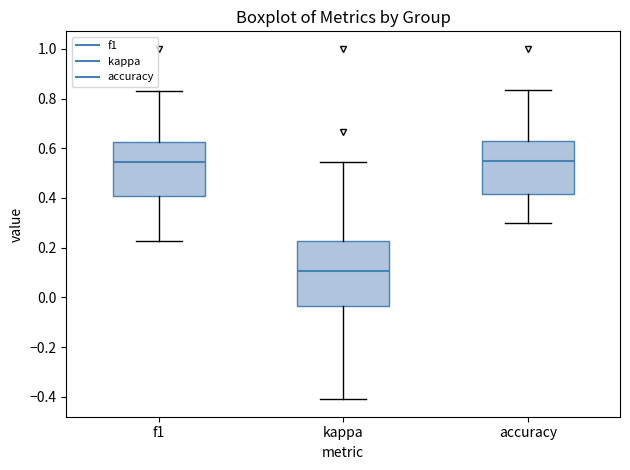

Reading left to right, read every box against the y-axis: the position of its median line, the range the box covers, and the ends of its whiskers. The values are not printed on the chart, so give them approximately, as read against the axis.

f1: median 0.54, box 0.40 to 0.62, whiskers 0.22 to 0.82
kappa: median 0.10, box -0.04 to 0.22, whiskers -0.40 to 0.54
accuracy: median 0.56, box 0.42 to 0.62, whiskers 0.30 to 0.84